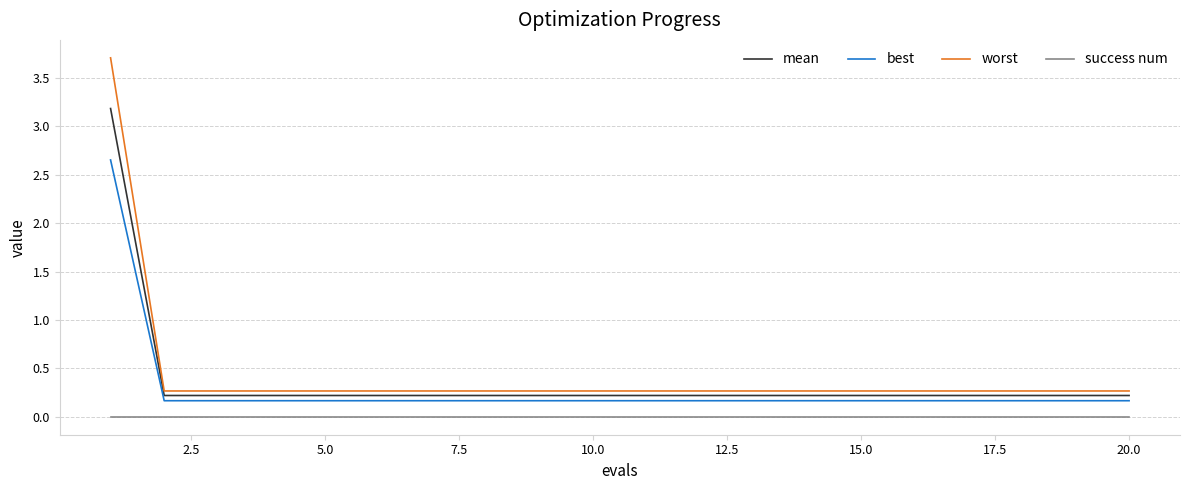

At how many categories does at least one series exceed 0?

20